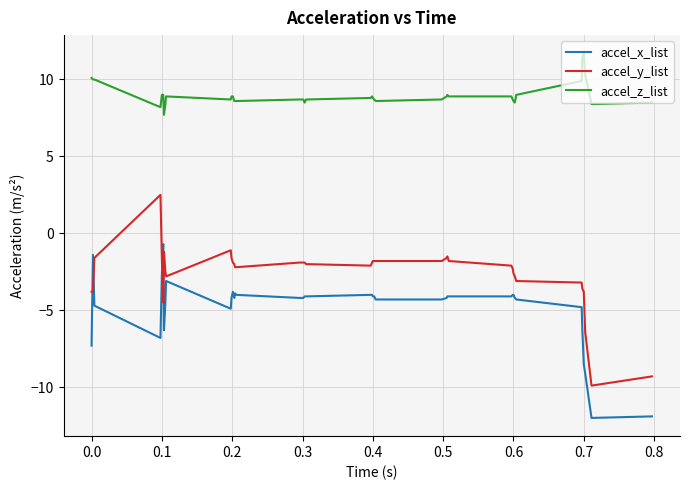

What is the difference between the maximum and minimum values in the accel_x_list series?

11.3